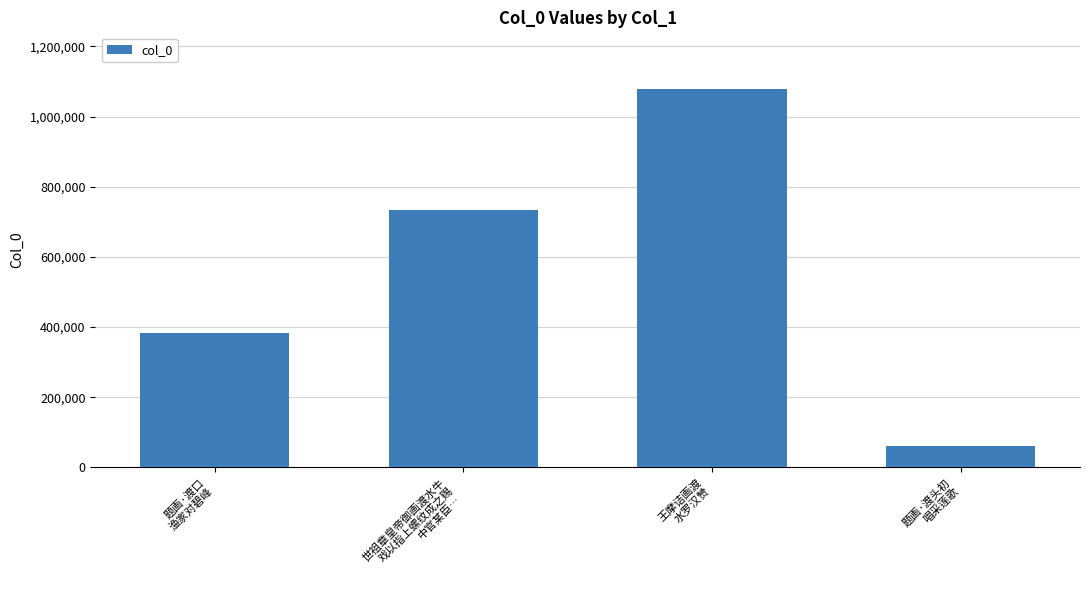

What is the difference between the maximum and minimum values?

1018308